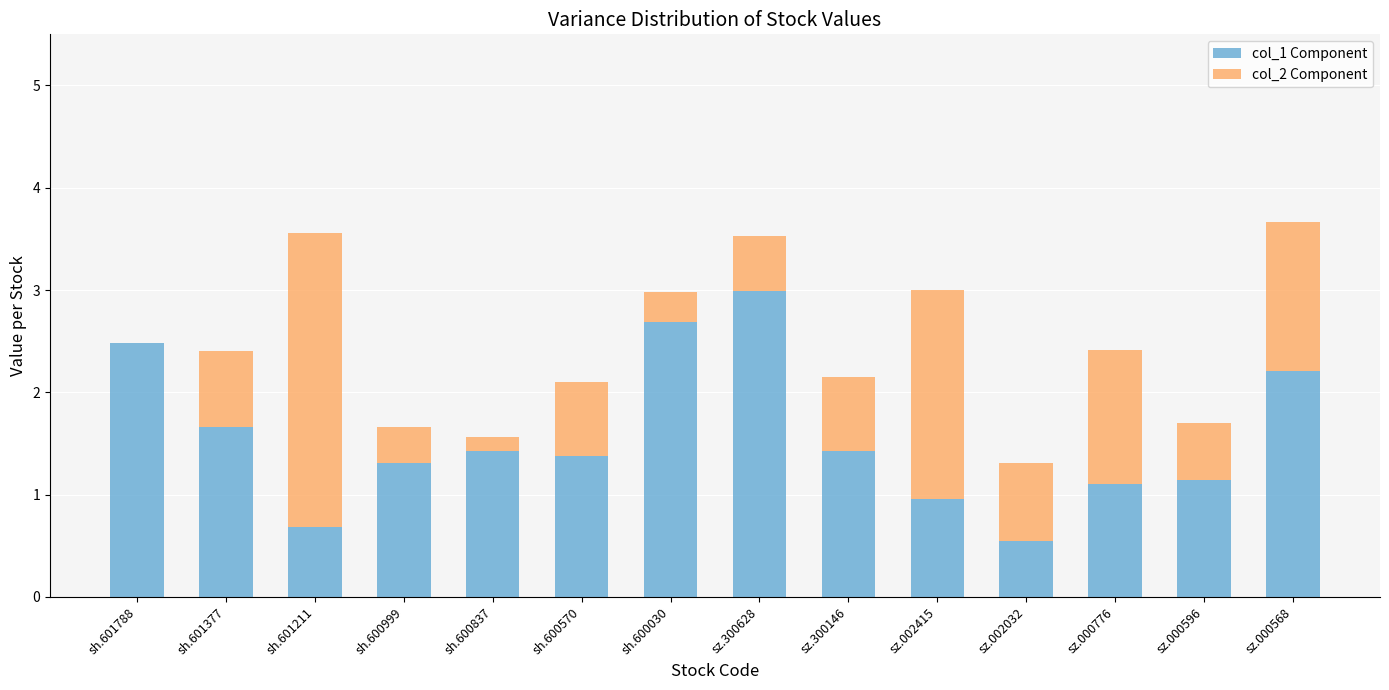

How many distinct data groups are displayed?

2